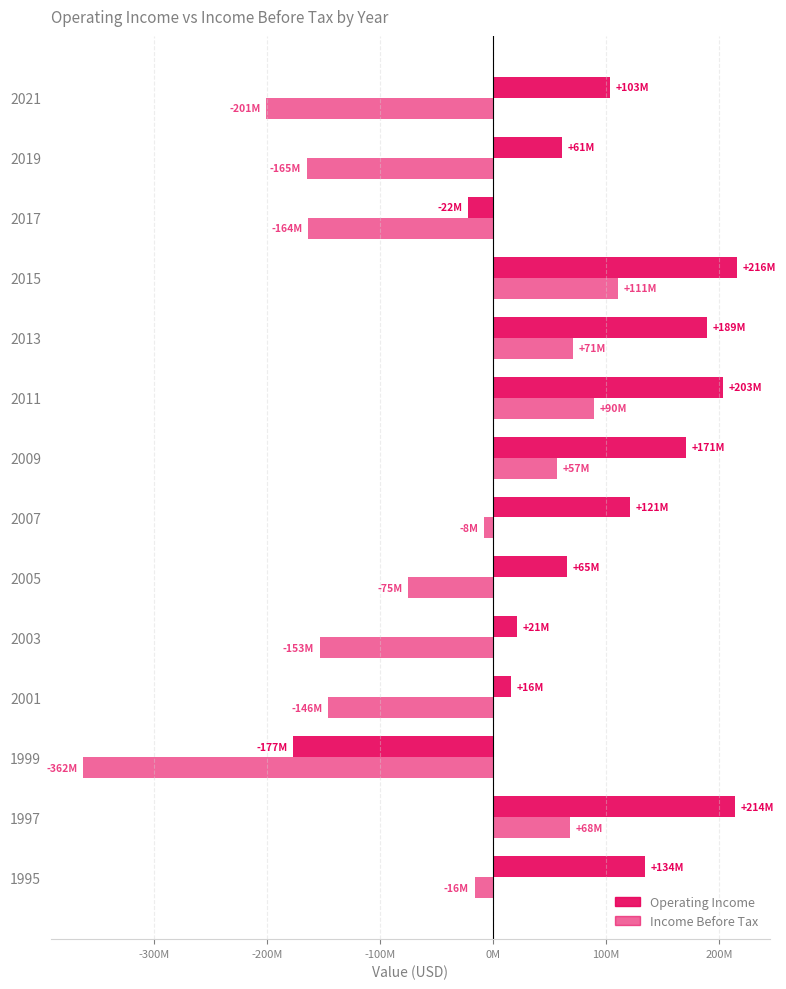

What are all the series names shown in the legend?

Operating Income, Income Before Tax